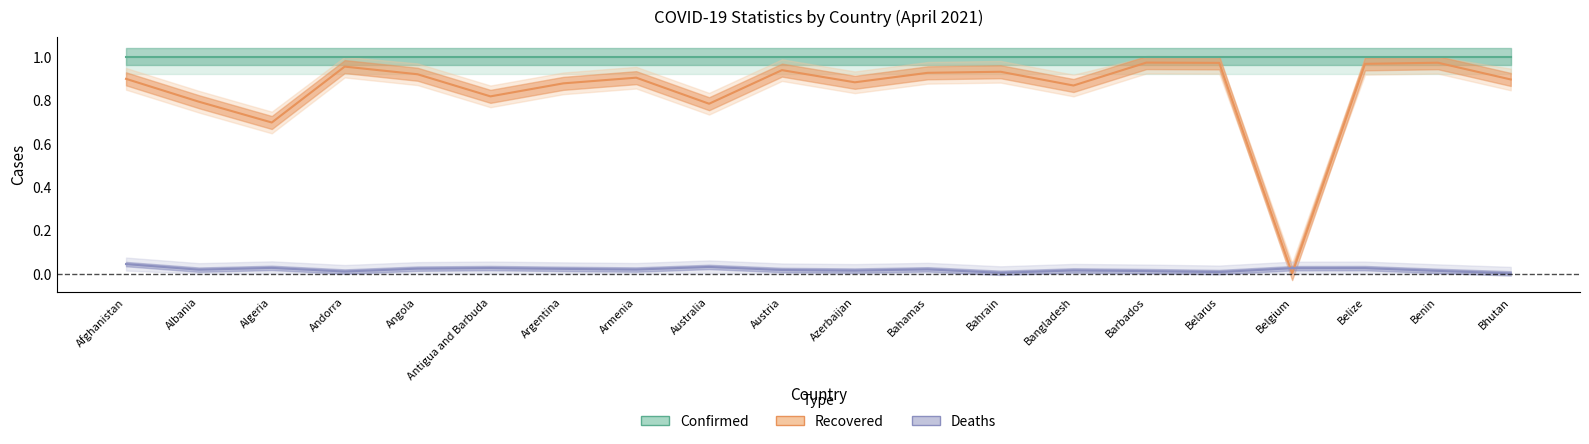

How many lines are shown in the chart?

3